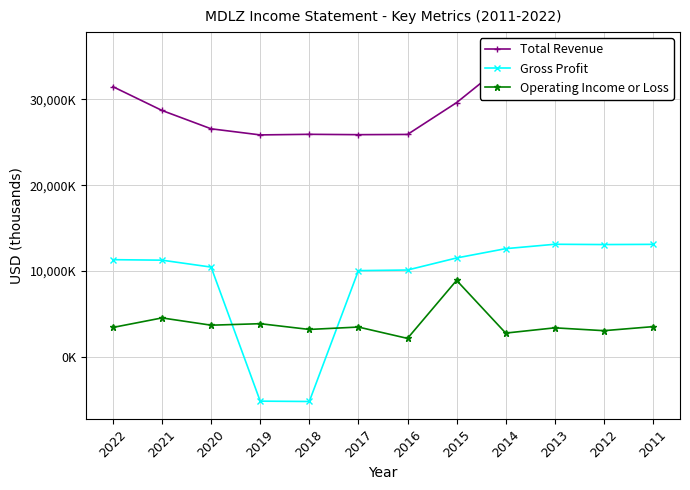

Reading left to right, extract all data points from this chart.

Total Revenue: 31496000	28720000	26581000	25868000	25938000	25896000	25923000	29636000	34244000	35299000	35015000	35810000
Gross Profit: 11312000	11254000	10446000	-5194000	-5234000	10034000	10104000	11512000	12597000	13110000	13076000	13100000
Operating Income or Loss: 3405000	4516000	3668000	3843000	3172000	3451000	2127000	8897000	2747000	3359000	3028000	3498000